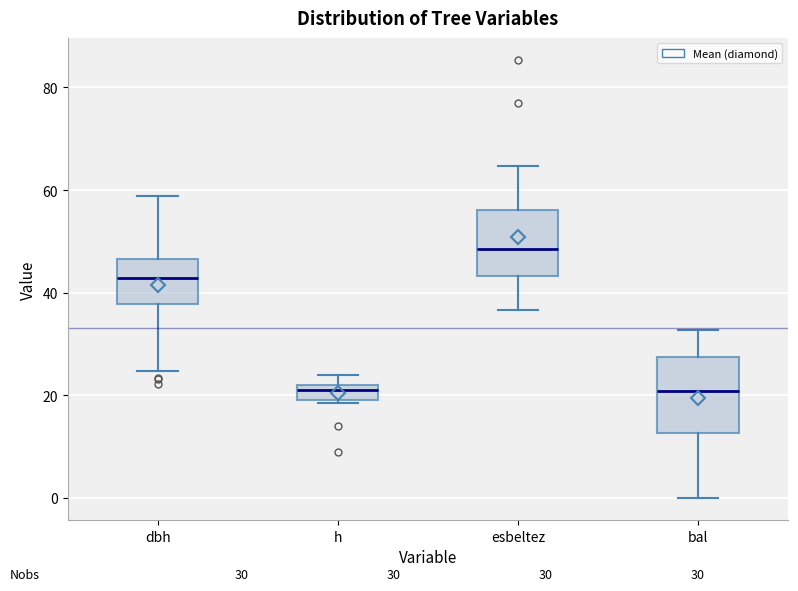

Which box has the highest median line?

esbeltez